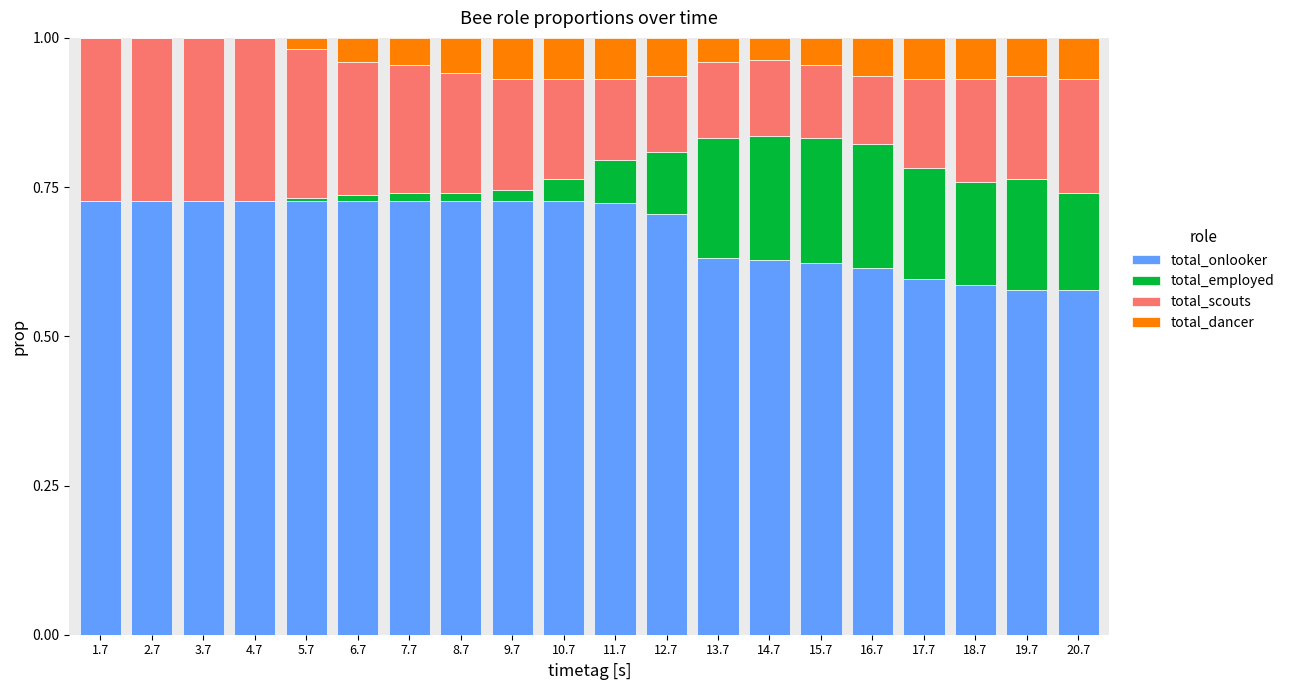

What is the label of the 2nd bar from the left?

2.7